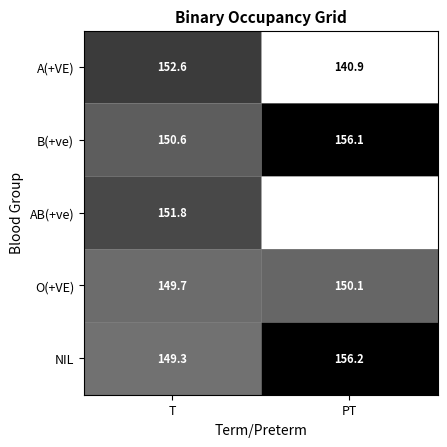

The NIL series shows 98.3 at PT. True or false?

False